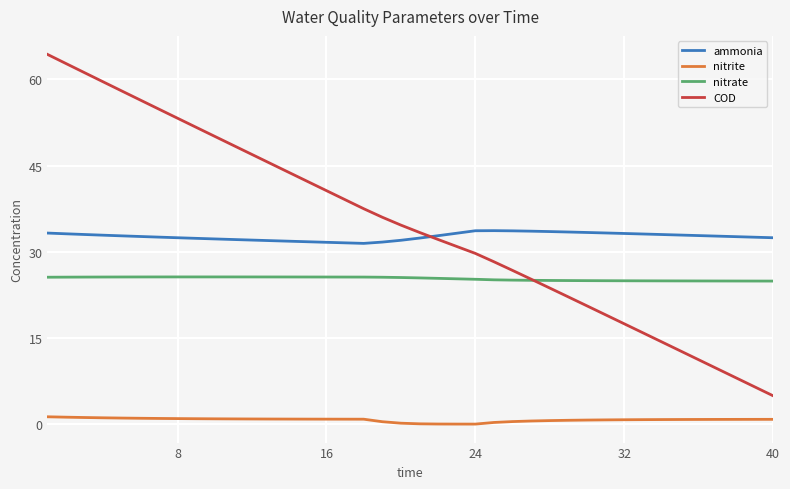

After their last crossing, which series has the higher values: COD or ammonia?

ammonia